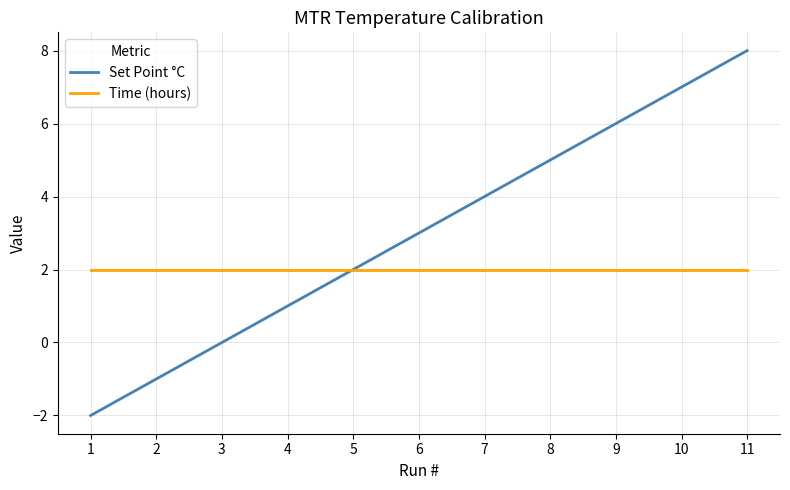

Does the chart have visible grid lines?

Yes